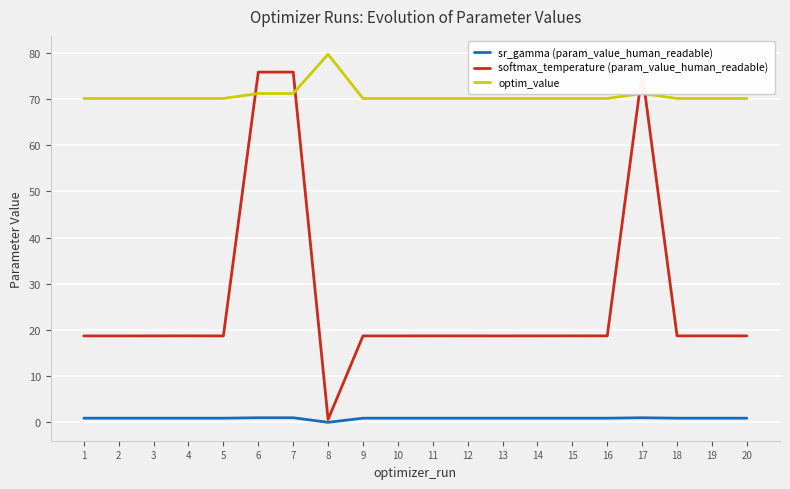

At how many categories does at least one series exceed 36?

20